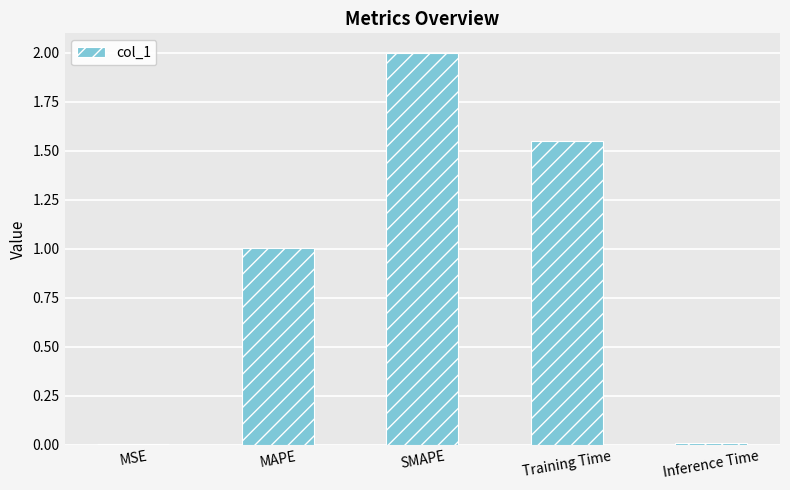

Does the chart contain stacked bars?

No